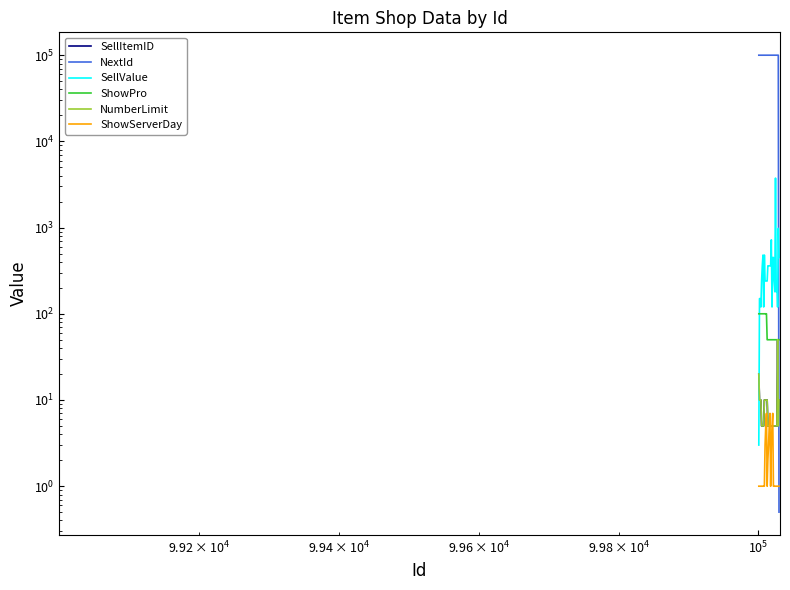

How many times do NextId and ShowServerDay cross each other?

1